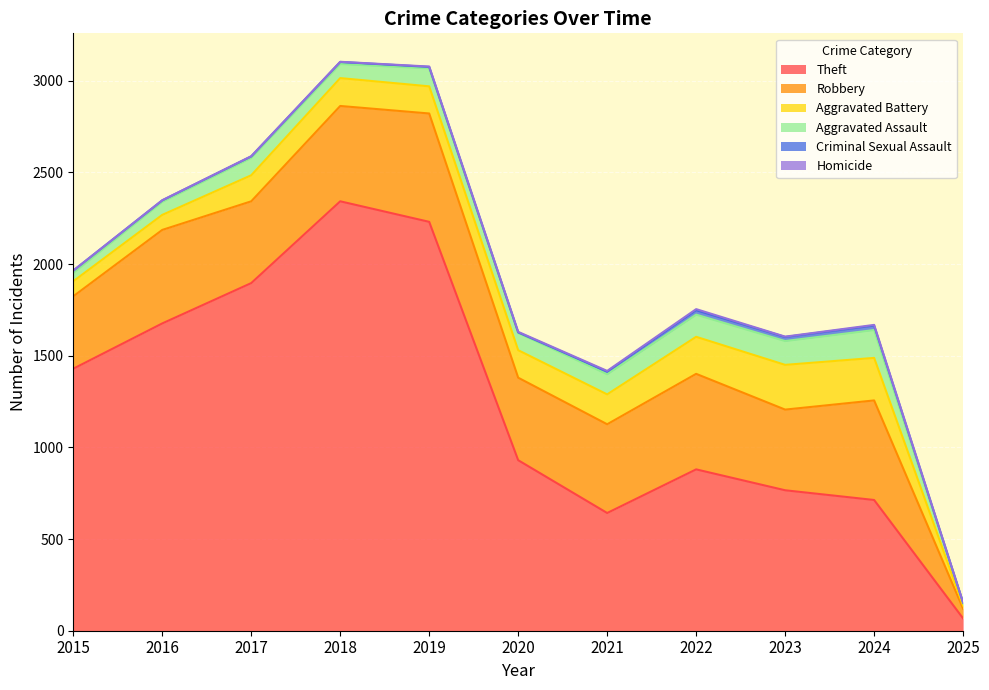

What are all the series names shown in the legend?

Theft, Robbery, Aggravated Battery, Aggravated Assault, Criminal Sexual Assault, Homicide